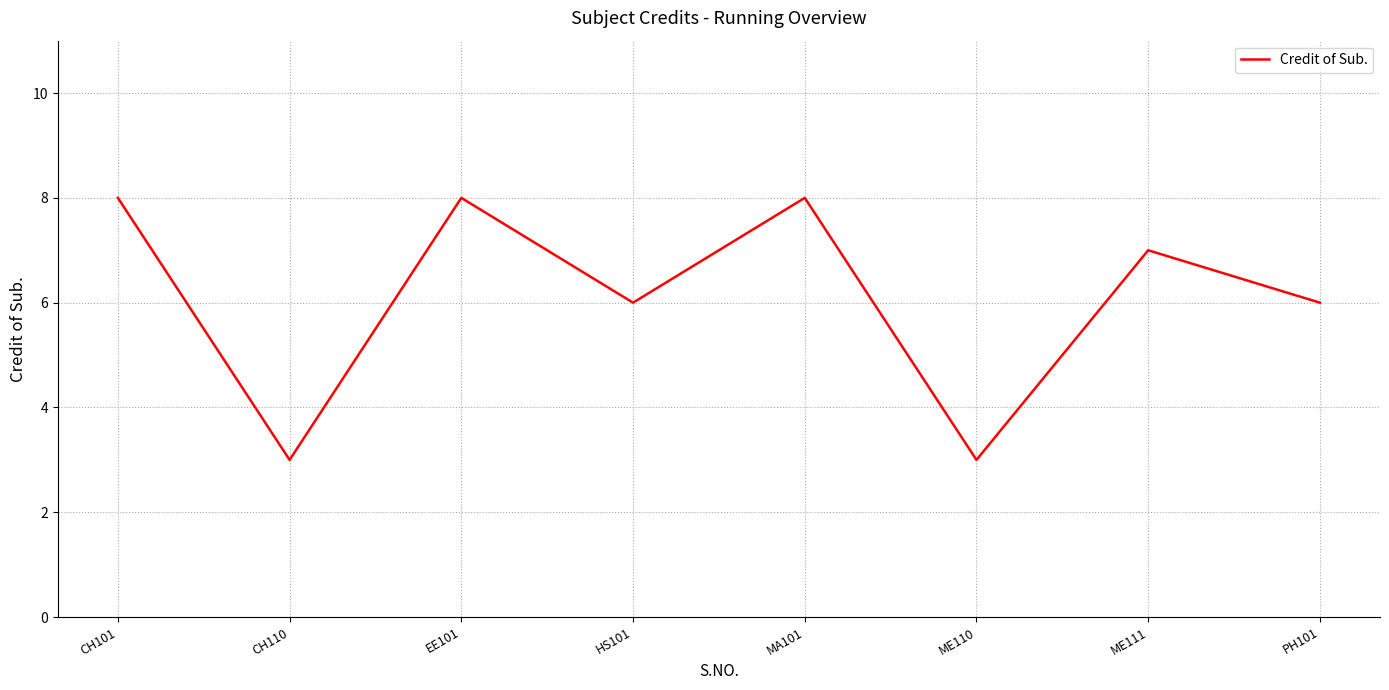

How many lines are shown in the chart?

1